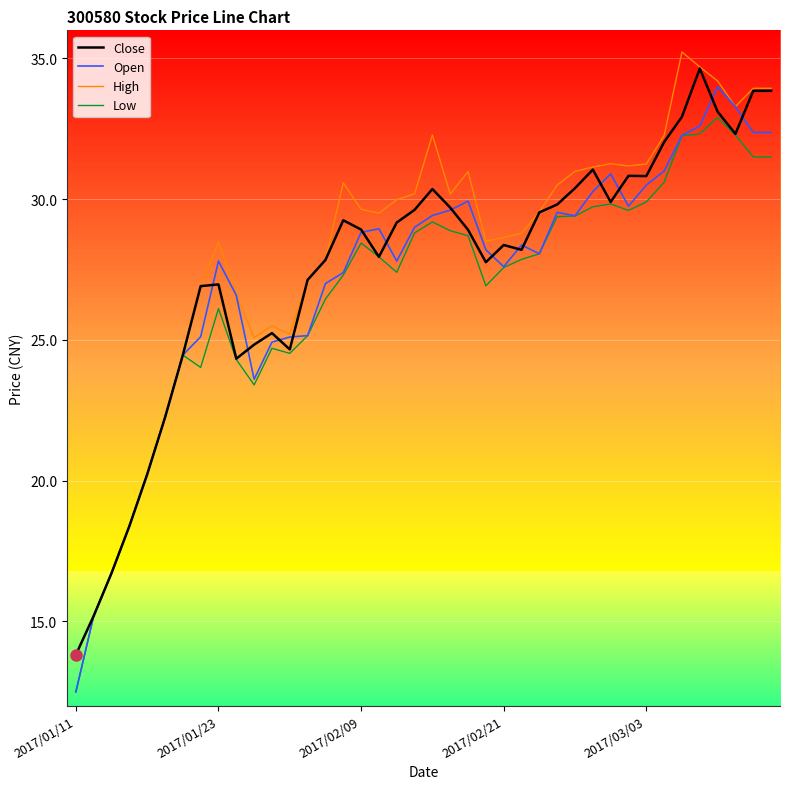

List the series in order of their peak value, highest first.

High, Close, Open, Low